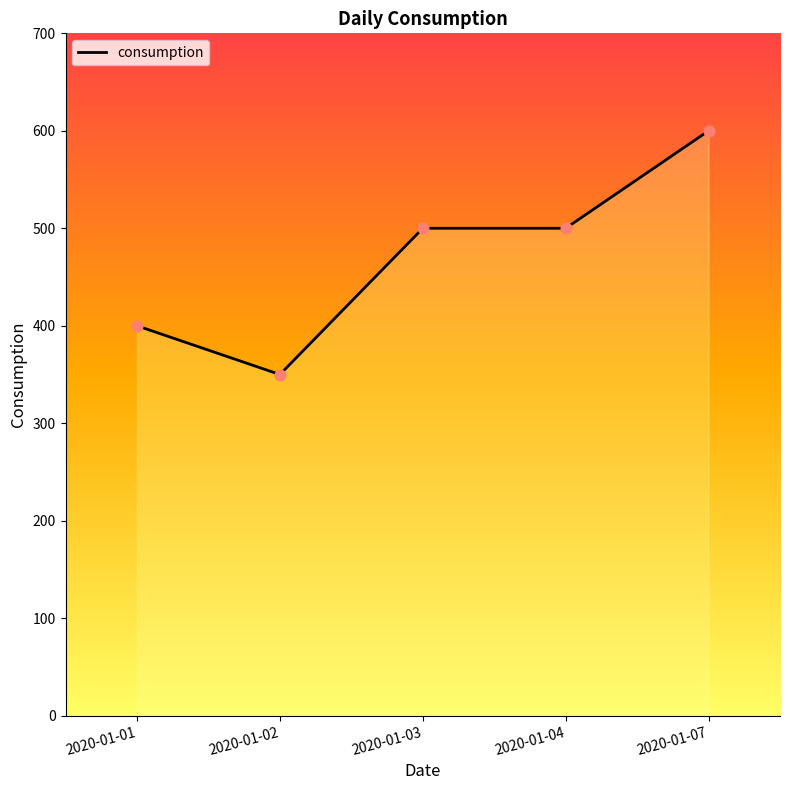

What is the change in value from 2020-01-03 to 2020-01-07?

+100